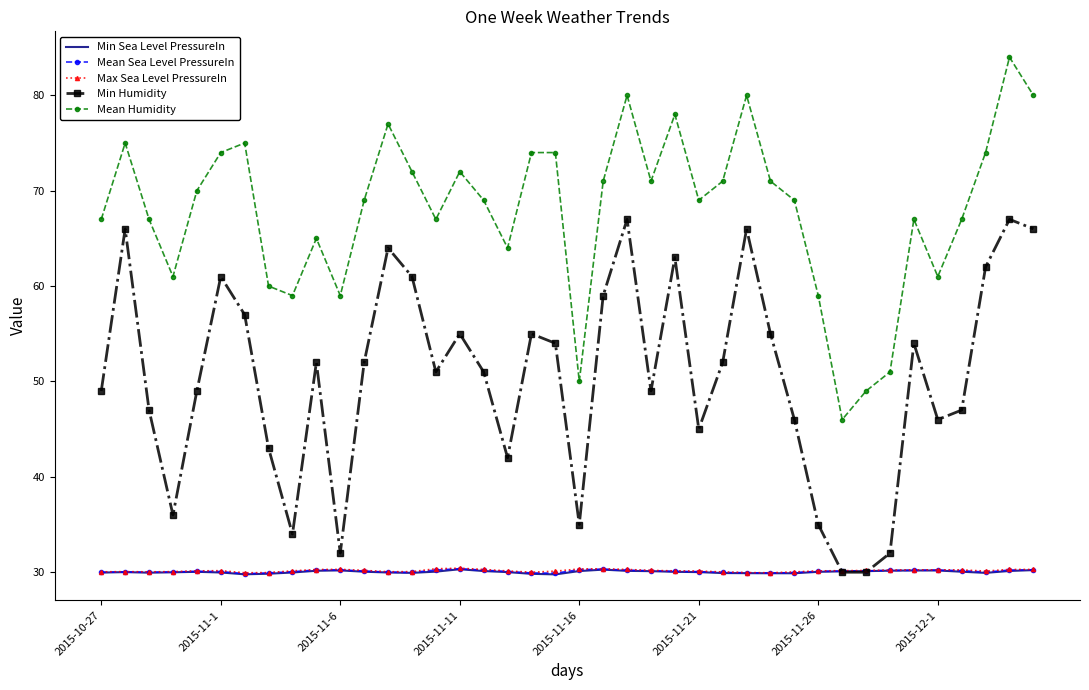

What is the minimum value for Mean Humidity?

46.0